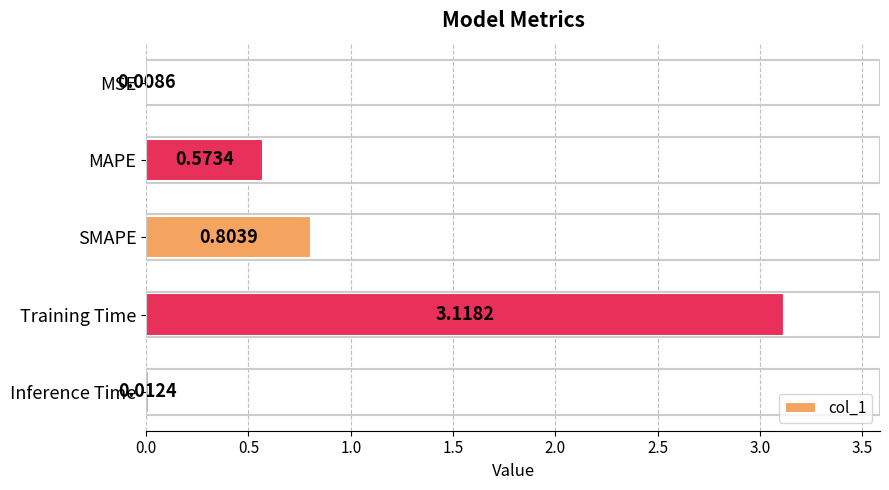

What is the sum of all values?

4.5